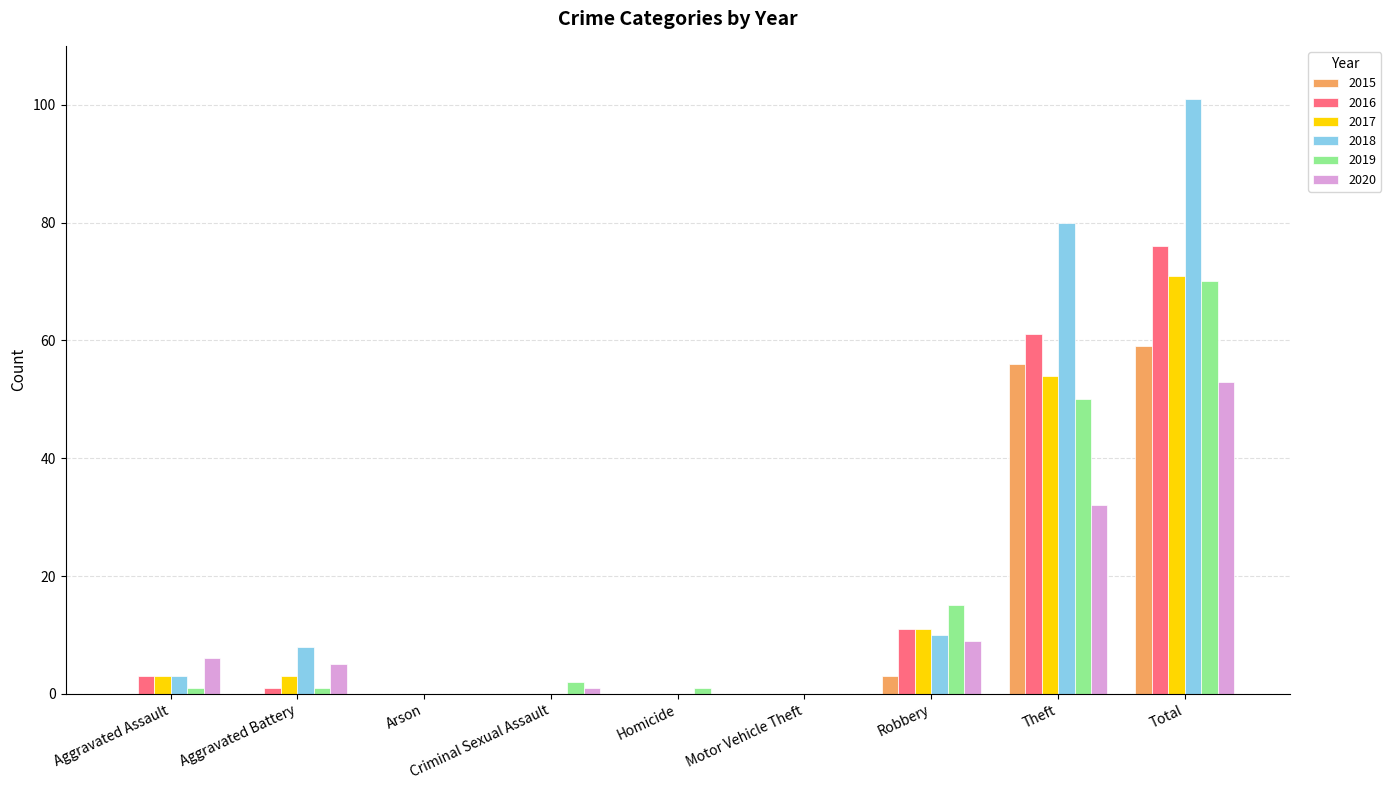

How many data points does each series have?

9